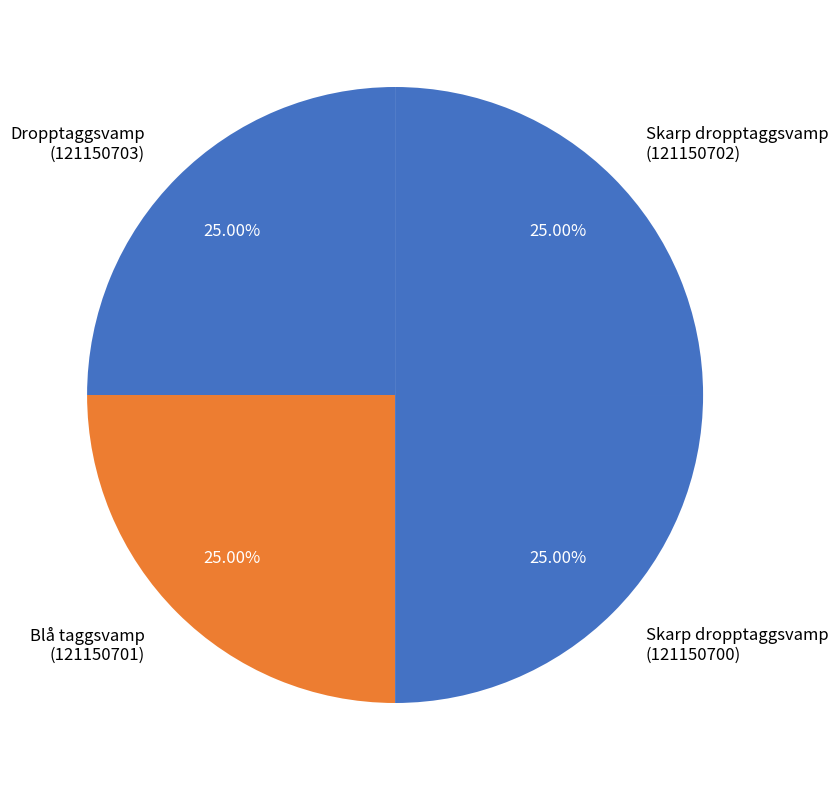

Is there a majority slice in this chart?

No